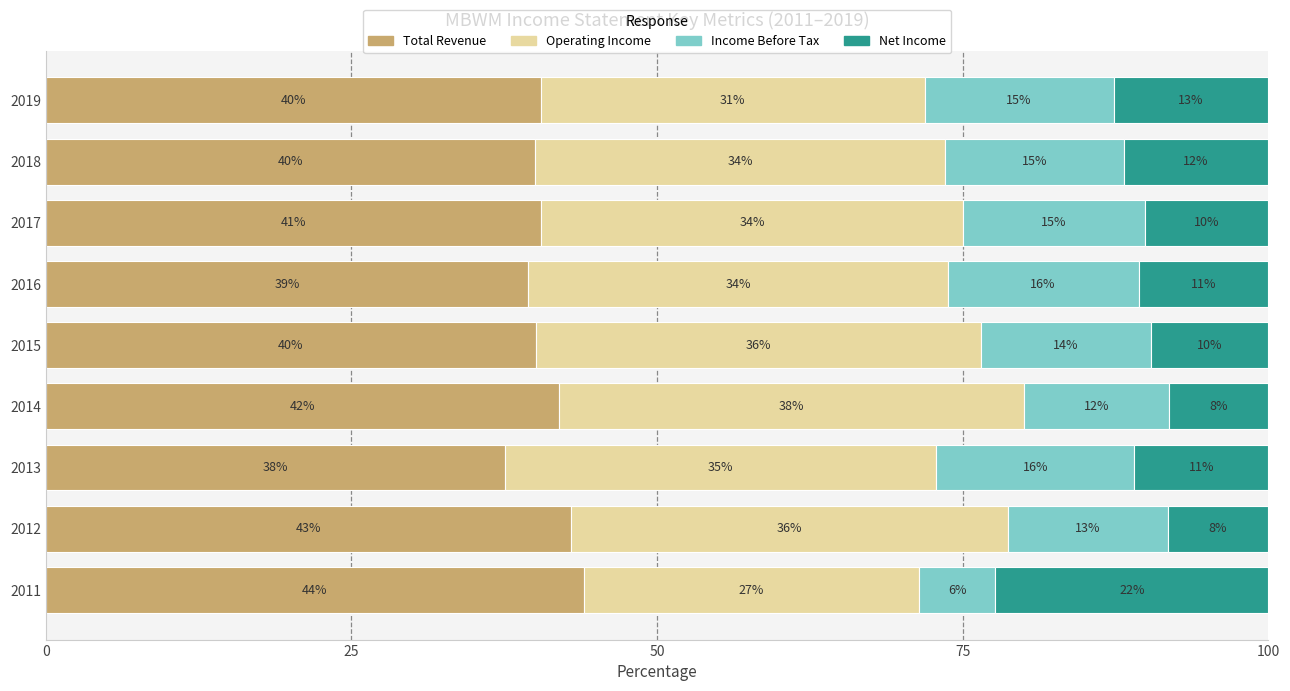

What are all the series names shown in the legend?

Total Revenue, Operating Income, Income Before Tax, Net Income